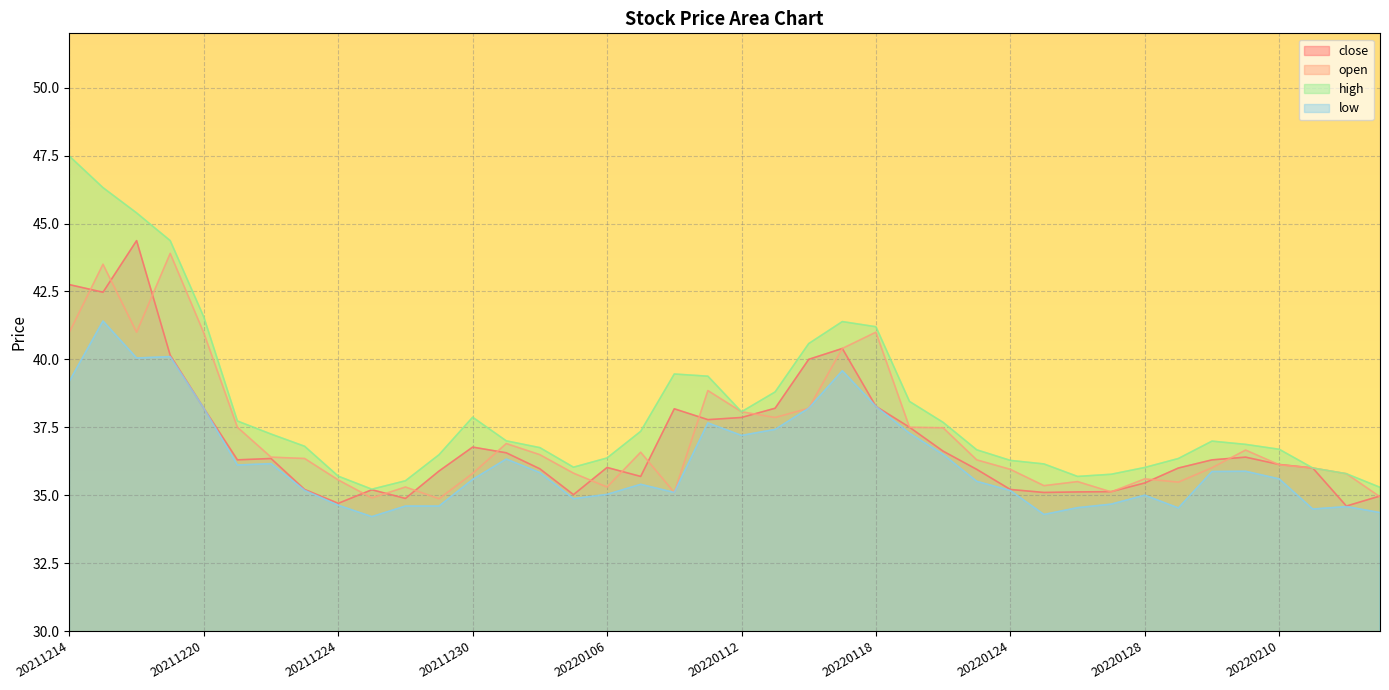

Between 20211221 and 20220120, which is larger?

20220120